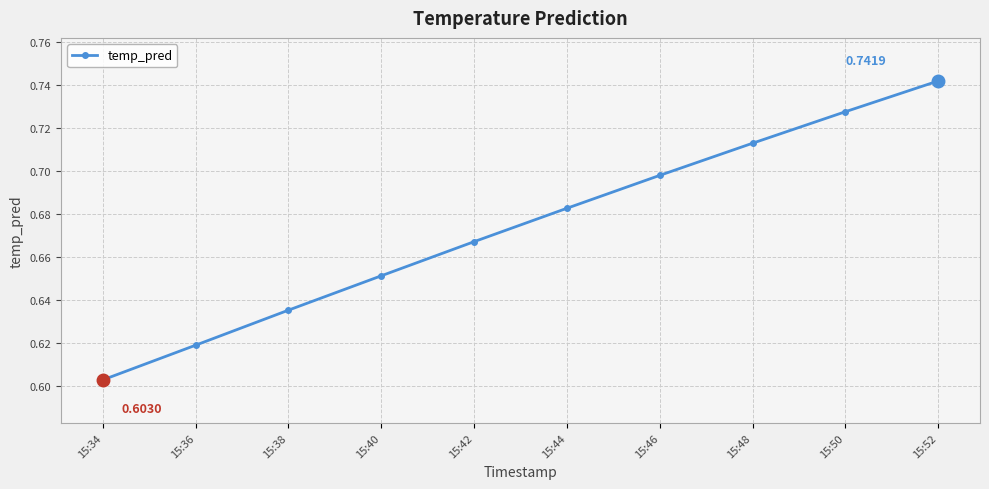

Is it true that the value at 15:38 is 1.0?

False